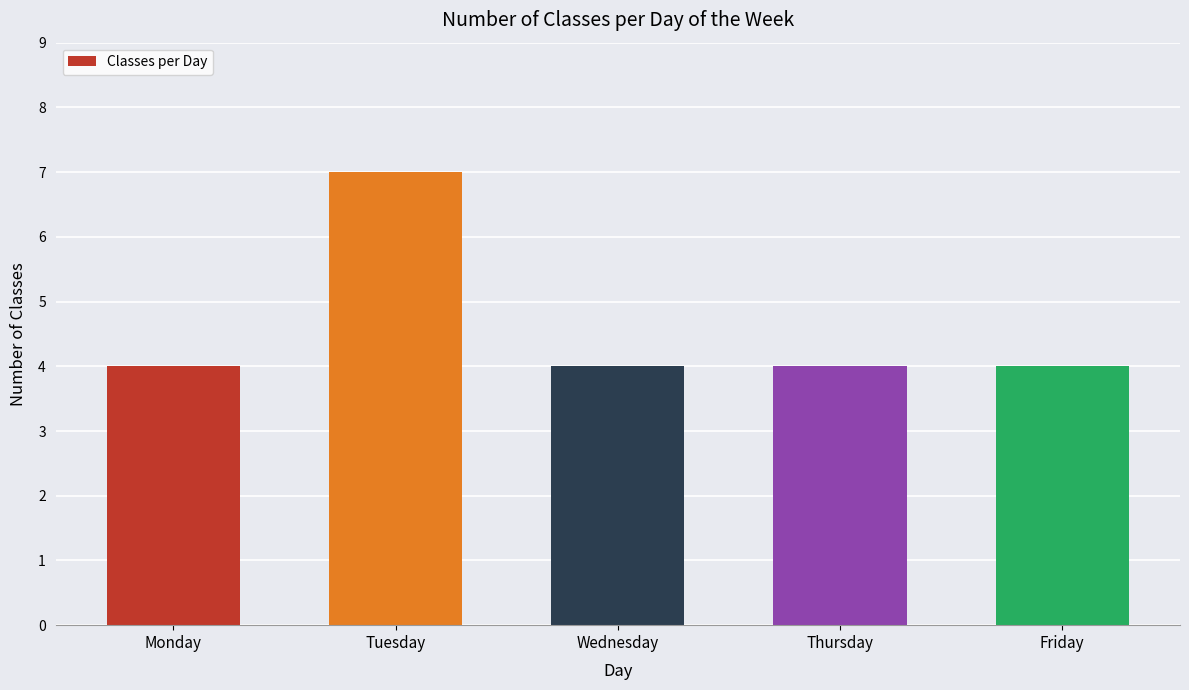

Reading left to right, list all the values displayed in this chart.

Monday=4	Tuesday=7	Wednesday=4	Thursday=4	Friday=4